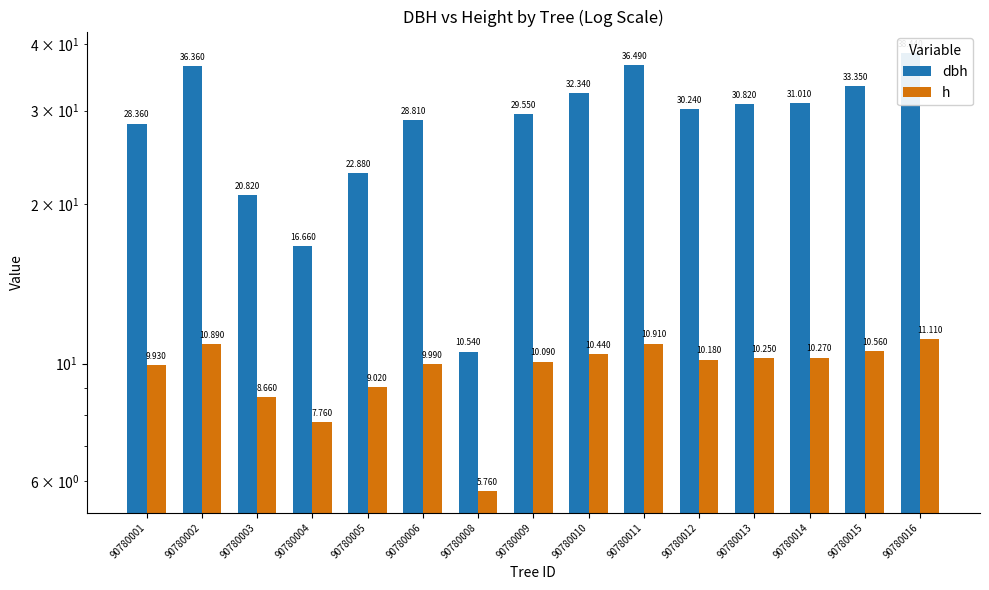

What is the total value across all series at 90780012?

40.4